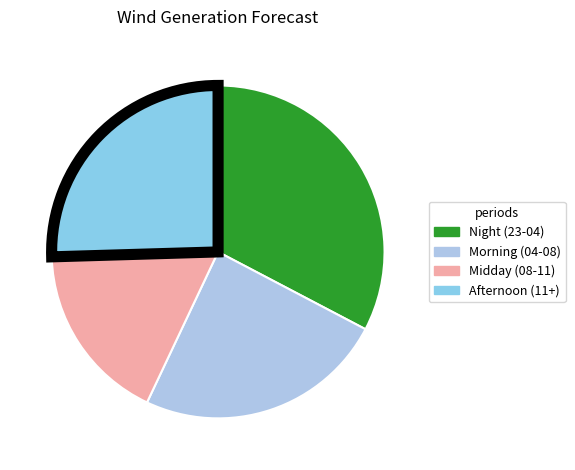

How many segments does this pie chart have?

4